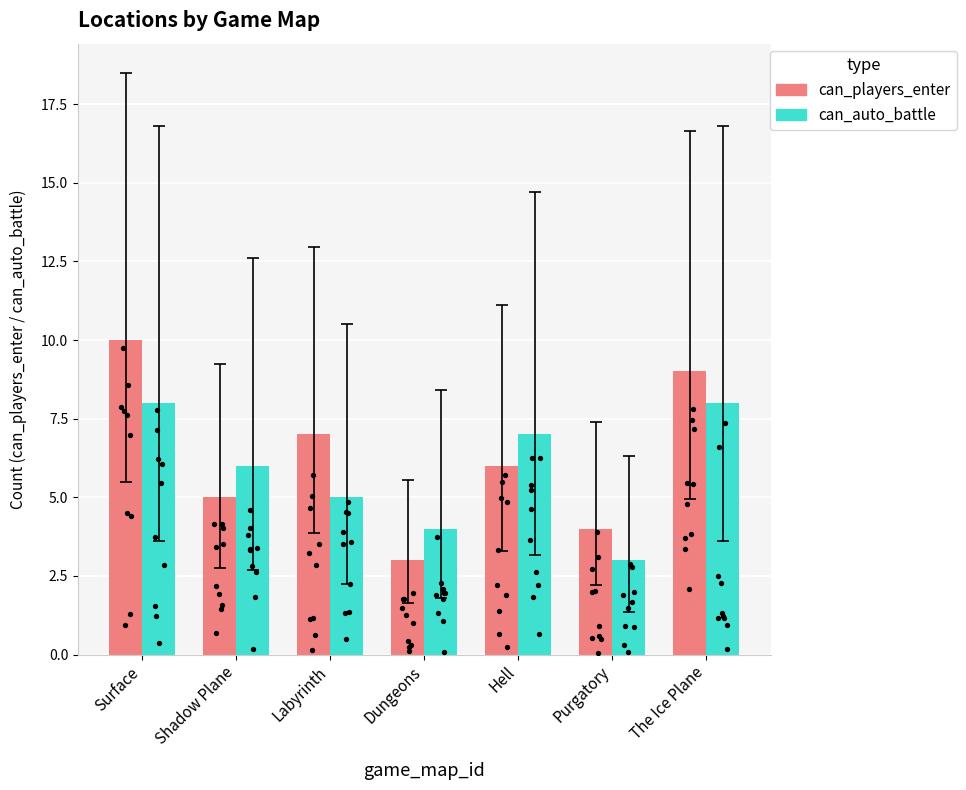

Is the value of can_auto_battle at Shadow Plane greater than the value of can_players_enter at Dungeons?

Yes